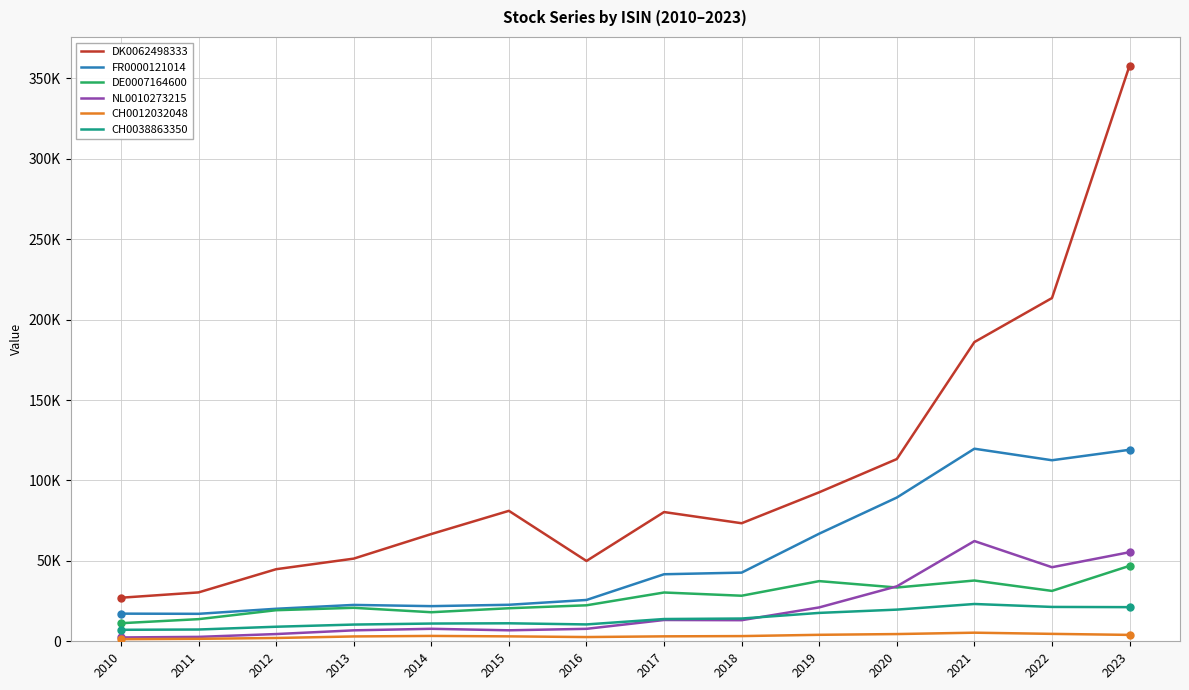

Which series has the widest spread of values?

DK0062498333